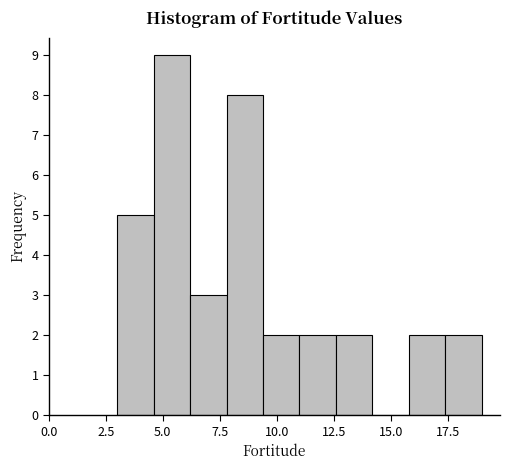

Read against the x-axis, roughly where is the centre of the tallest bar?

5.5